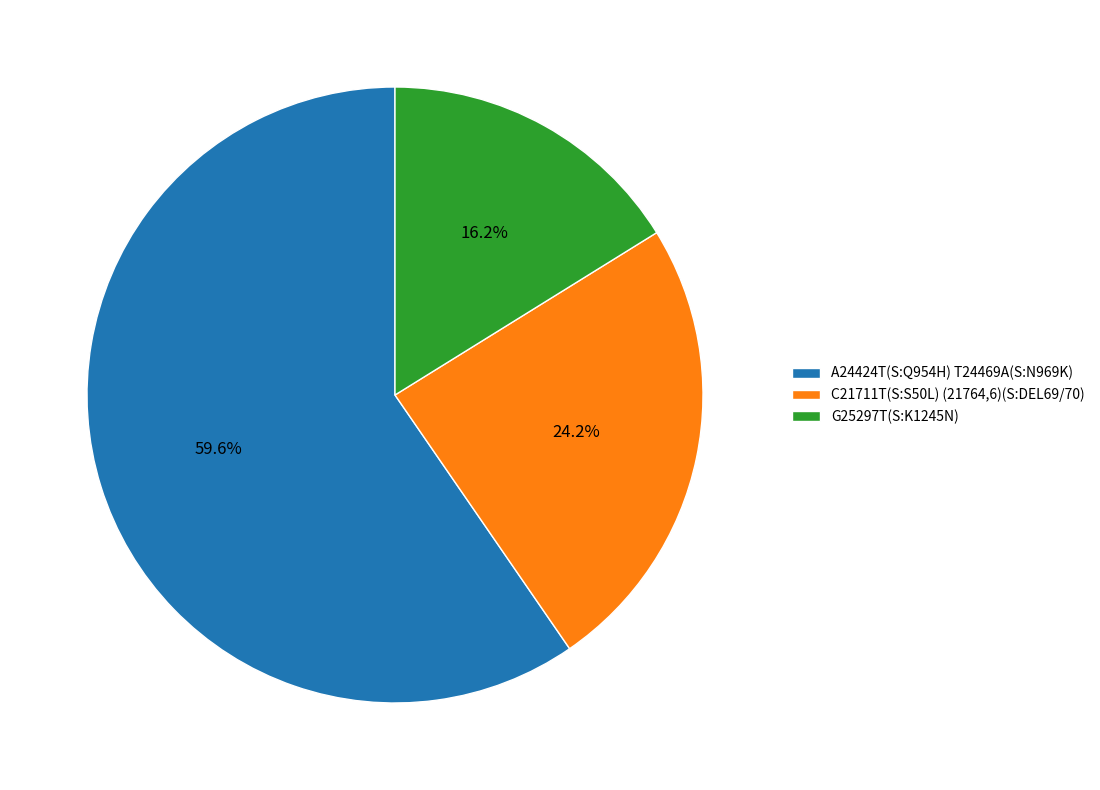

Do C21711T(S:S50L) (21764,6)(S:DEL69/70) and G25297T(S:K1245N) together represent more than half of the pie?

No